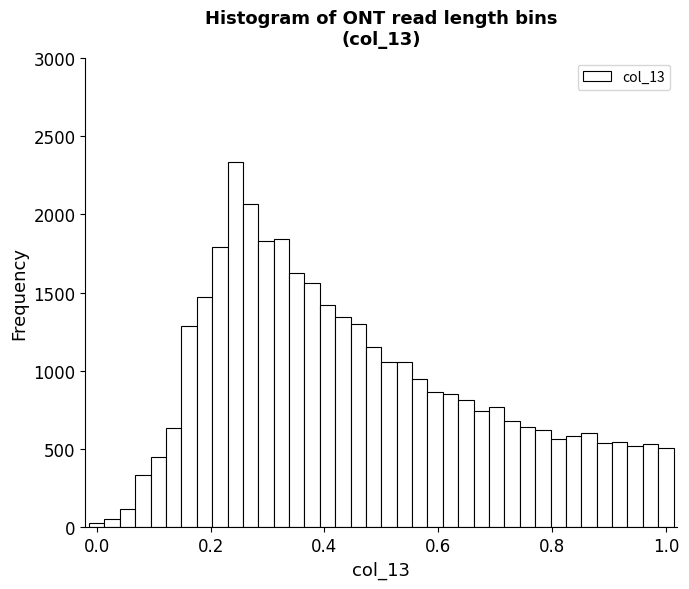

Read against the x-axis, roughly where is the centre of the tallest bar?

0.24